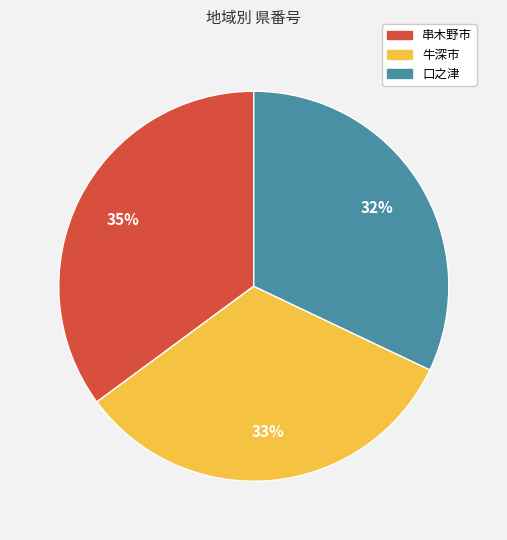

To the nearest percent, what is the difference between the largest and smallest slice percentages?

3%